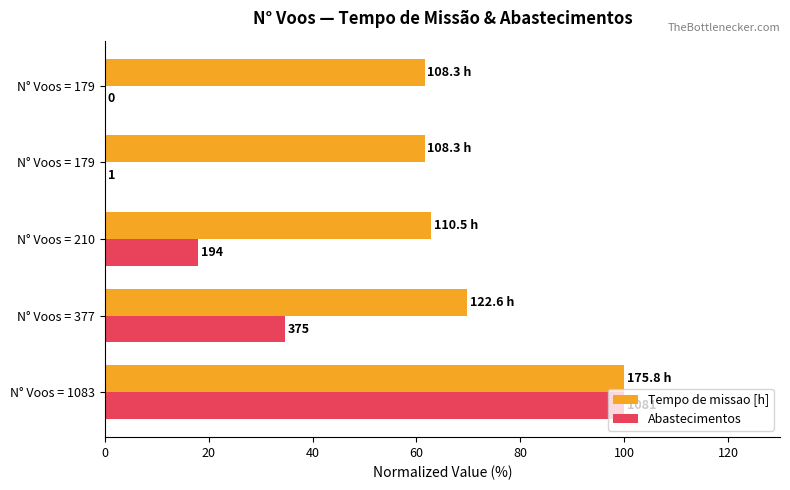

What are all the series names shown in the legend?

Tempo de missao [h], Abastecimentos